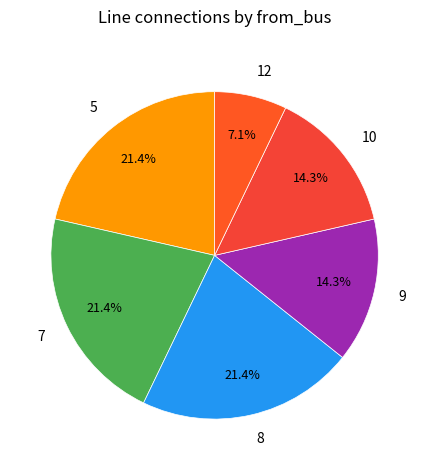

Does 8 account for over 50% of the chart?

No